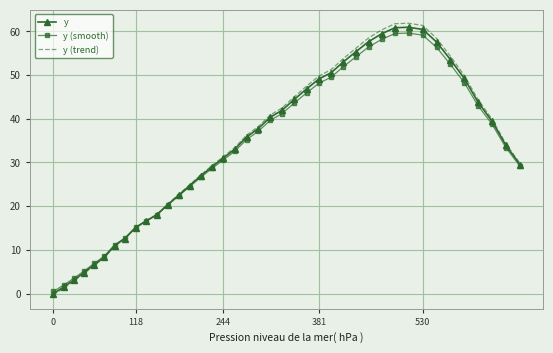

What is the highest value of the y (smooth) series?

59.6